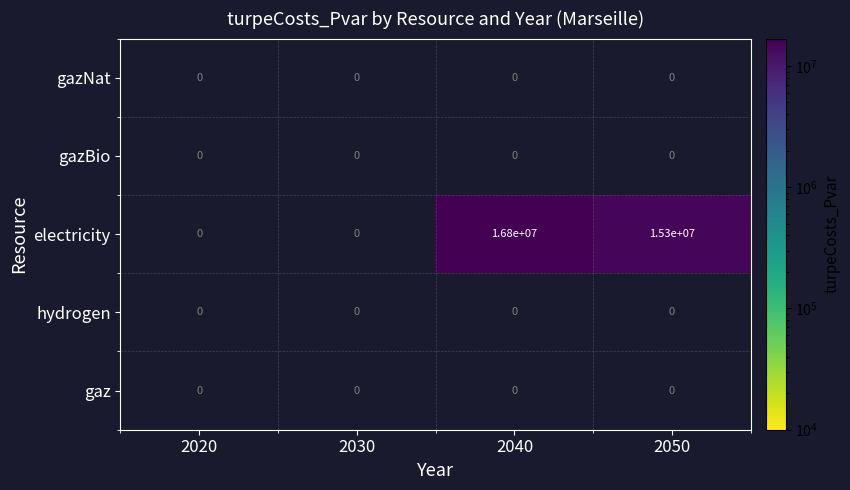

Which series has the largest total across all categories?

electricity